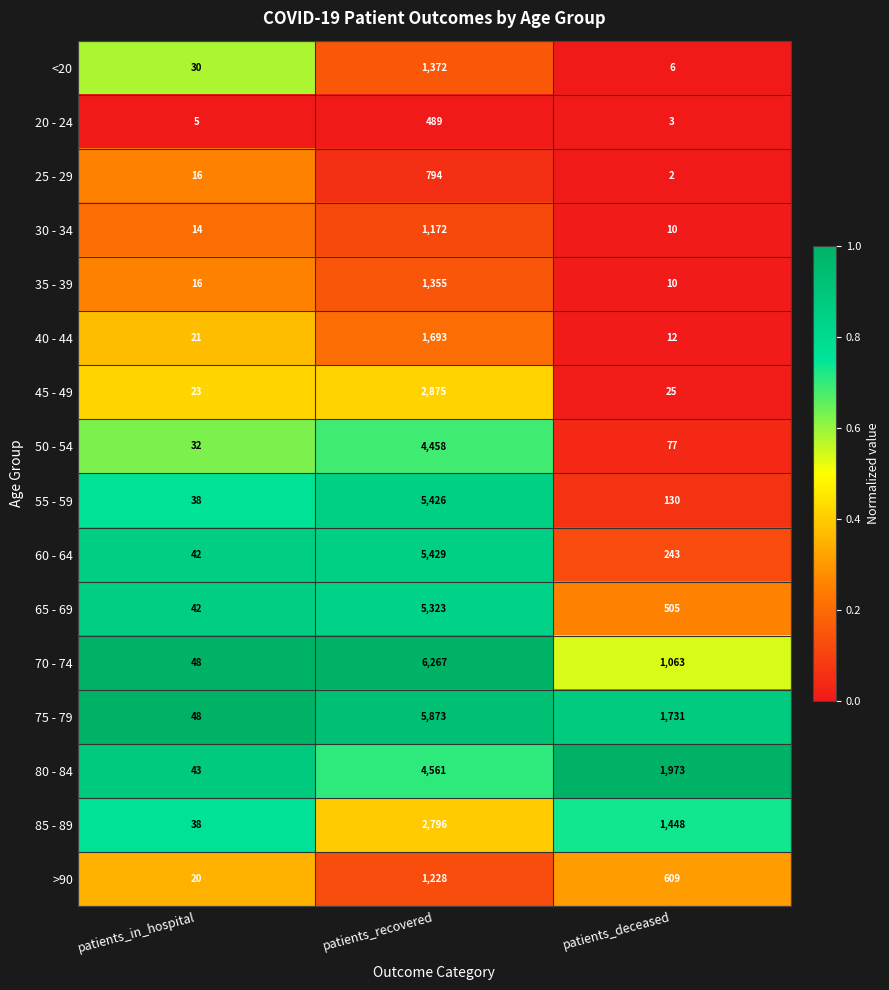

The 50 - 54 series shows 2872 at patients_recovered. True or false?

False